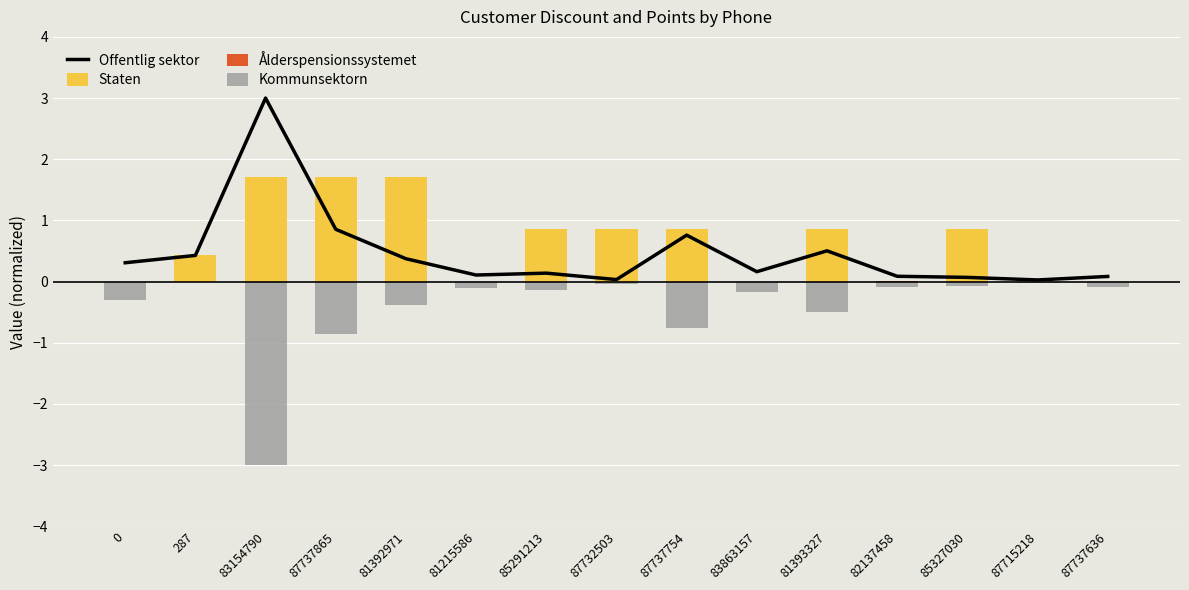

What is the highest value of the Staten series?

1.7